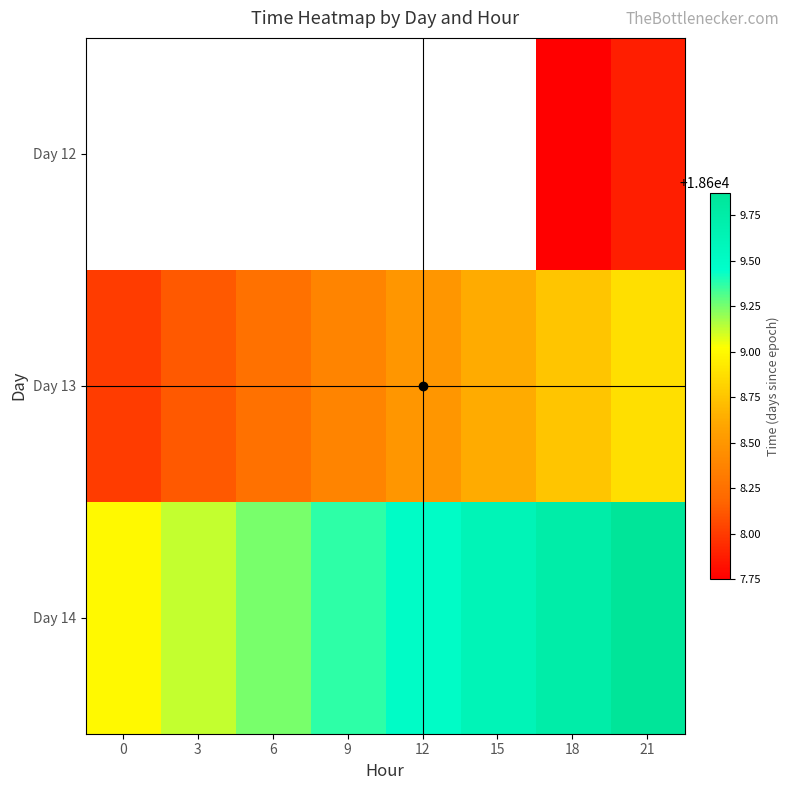

At 3, list the series in order from smallest to largest.

Day 12, Day 13, Day 14